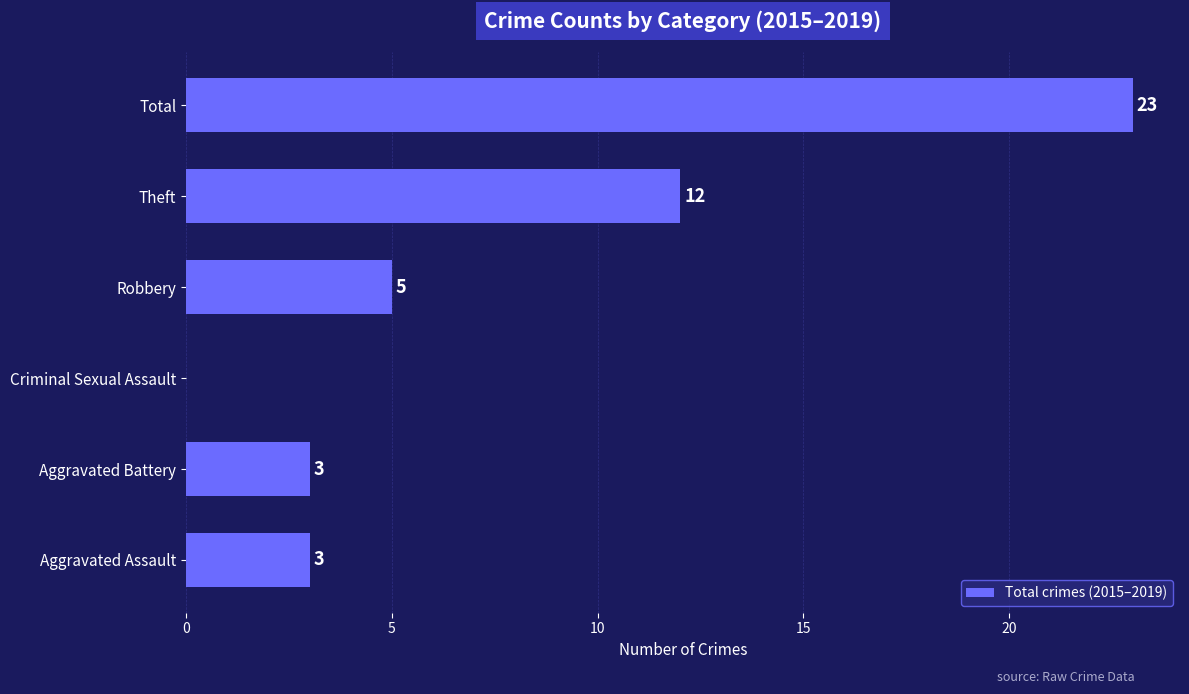

At which category does the chart reach its peak across all series?

Total